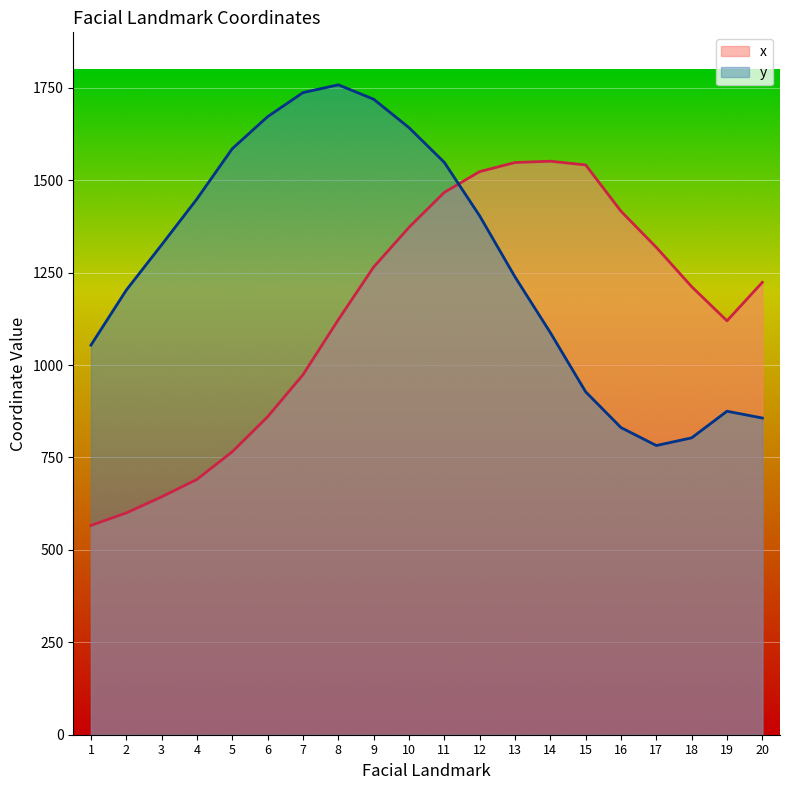

Read the x value at 4.

690.6